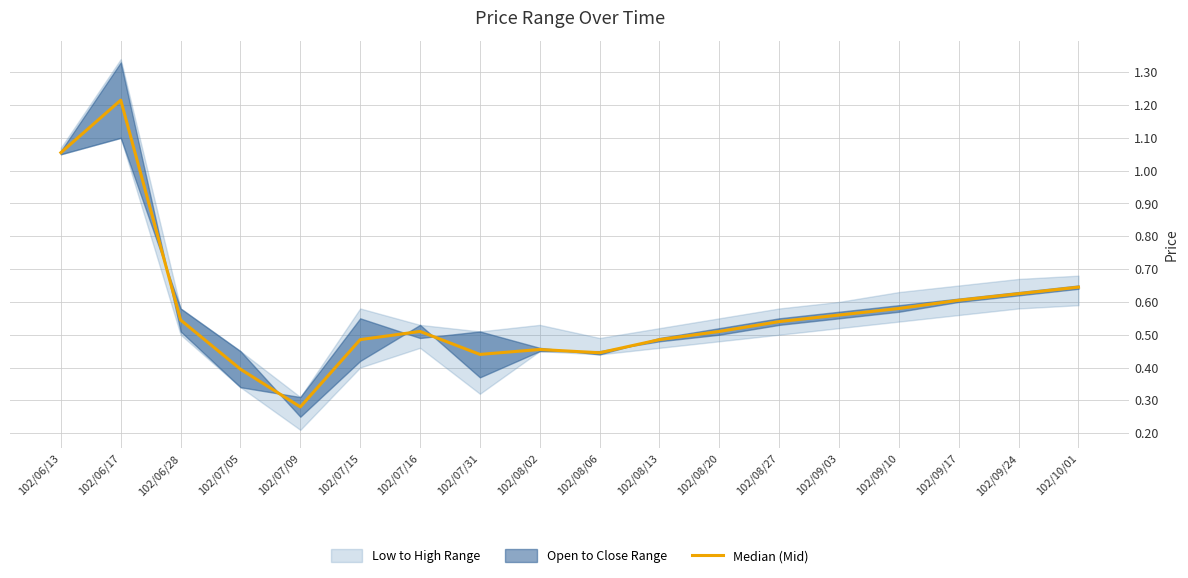

Between 102/08/02 and 102/06/13, which is larger?

102/06/13